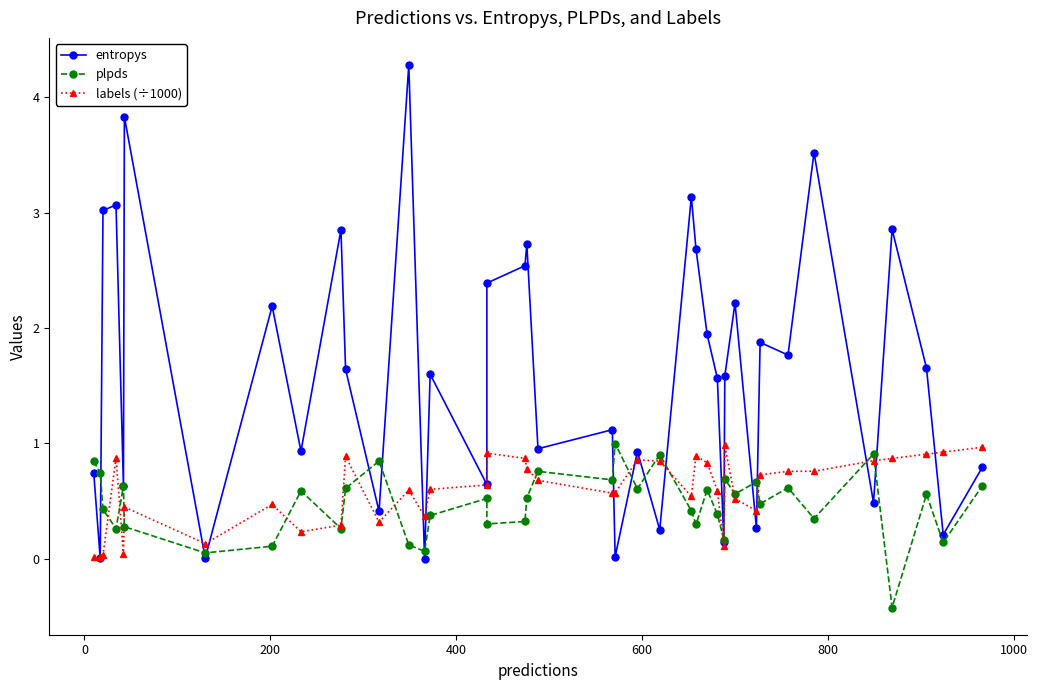

How many times do labels (÷1000) and plpds cross each other?

17